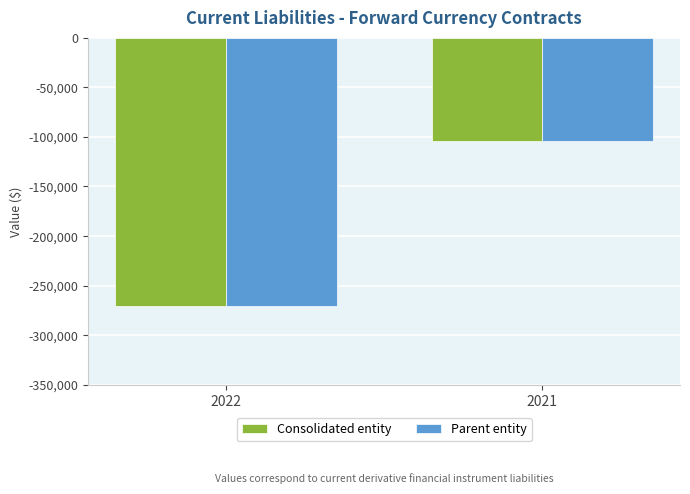

Reading left to right, transcribe all the data shown in this chart.

Consolidated entity: -270867	-103931
Parent entity: -270867	-103931